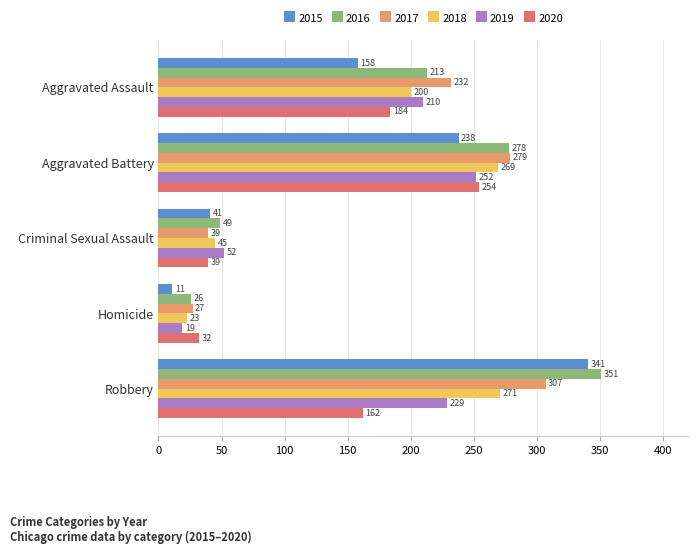

List the series in order of their peak value, lowest first.

2019, 2020, 2018, 2017, 2015, 2016